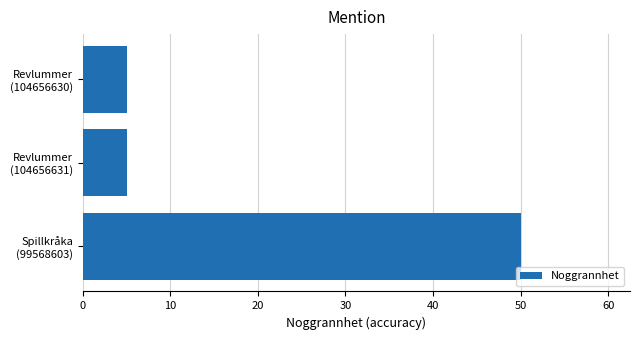

What is the smallest value displayed?

5